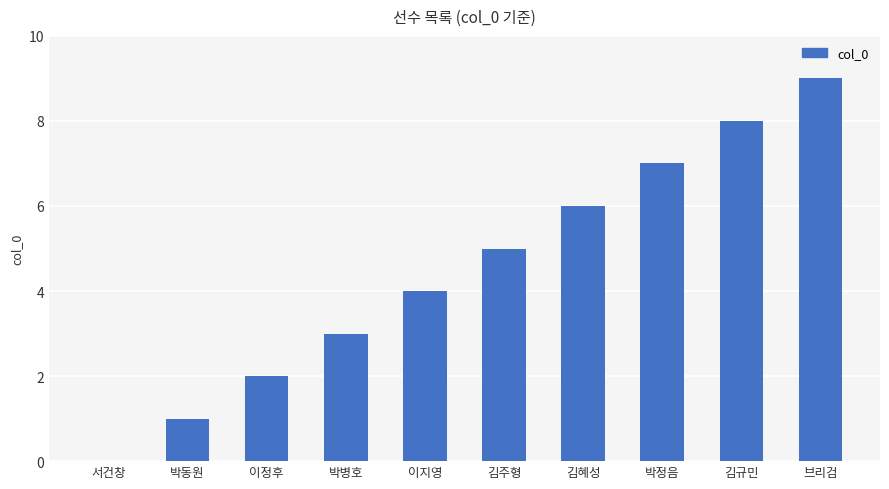

What is the sum of all values?

45